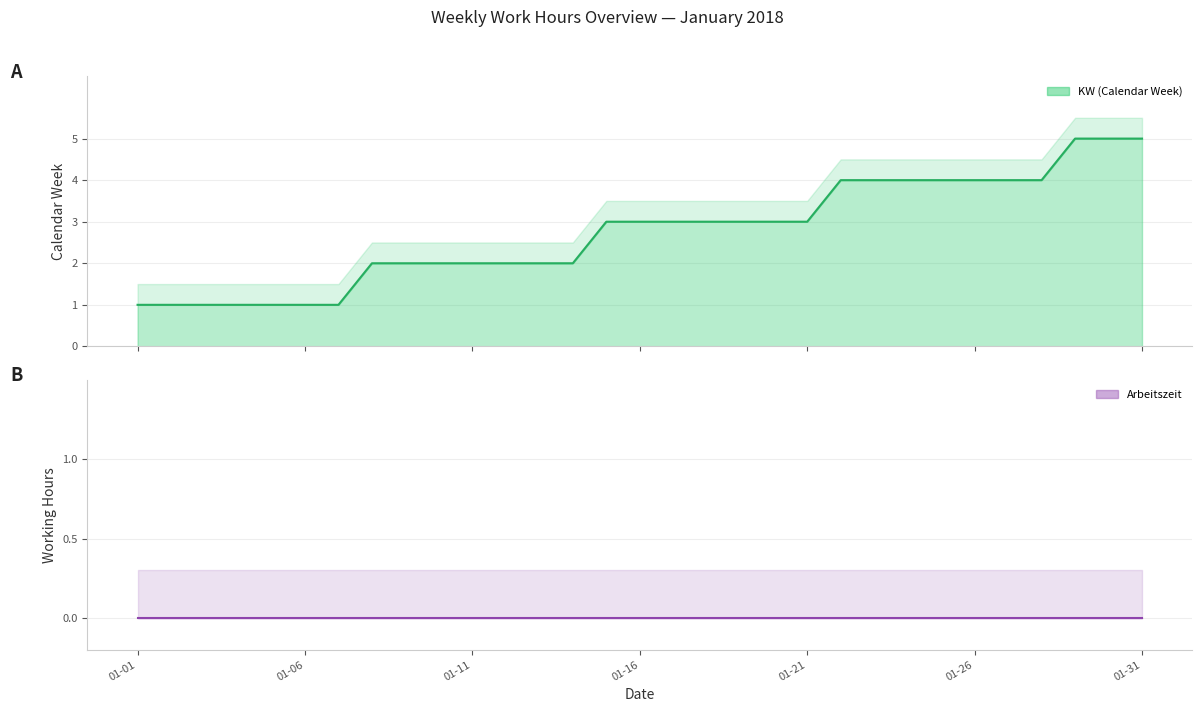

What is the average value?

3